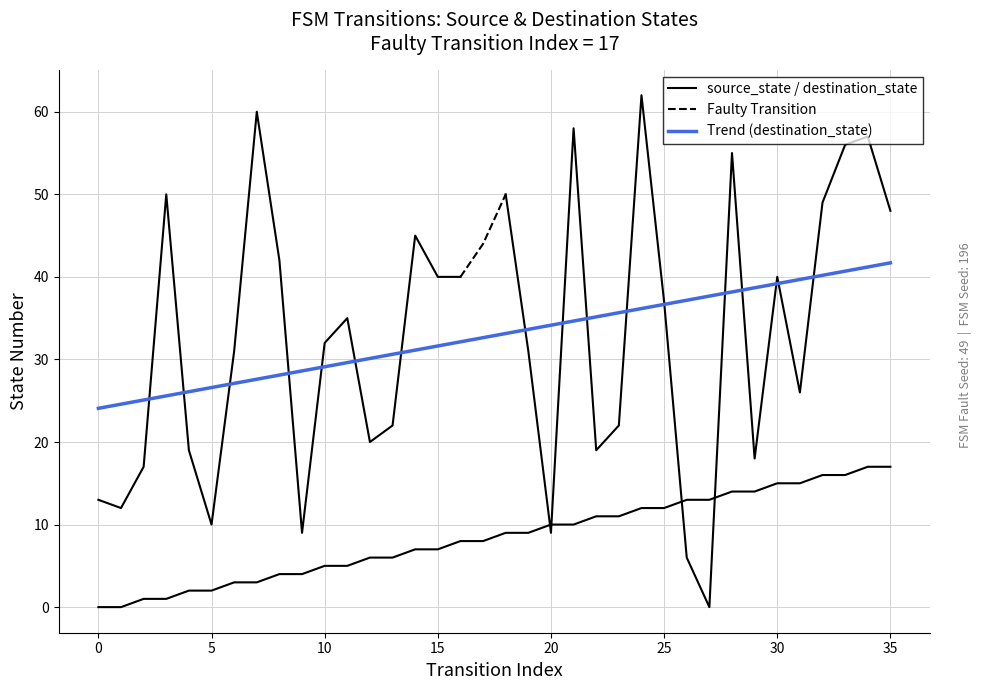

Approximately how many times larger is the value at 11 compared to 25?

0.4